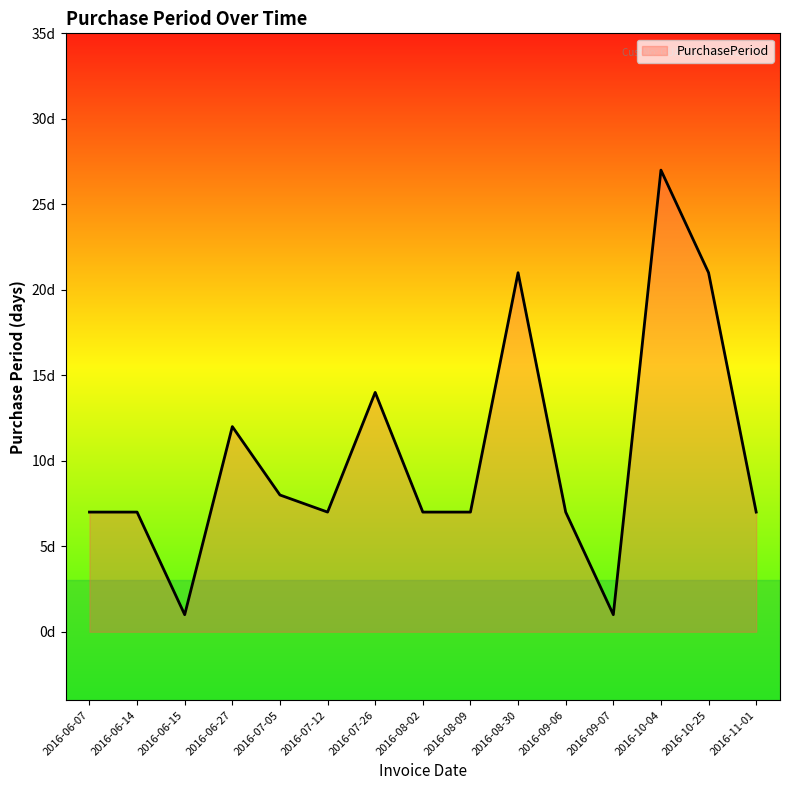

The chart shows a value of 2 at 2016-08-09. True or false?

False